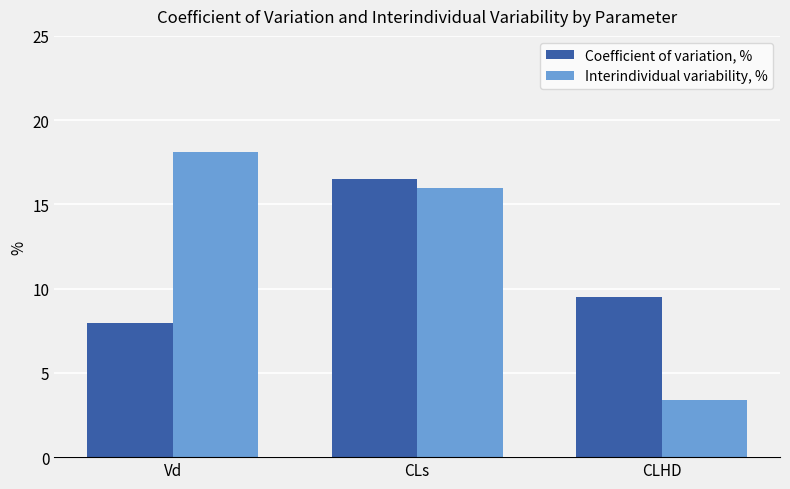

What are all the series names shown in the legend?

Coefficient of variation, %, Interindividual variability, %